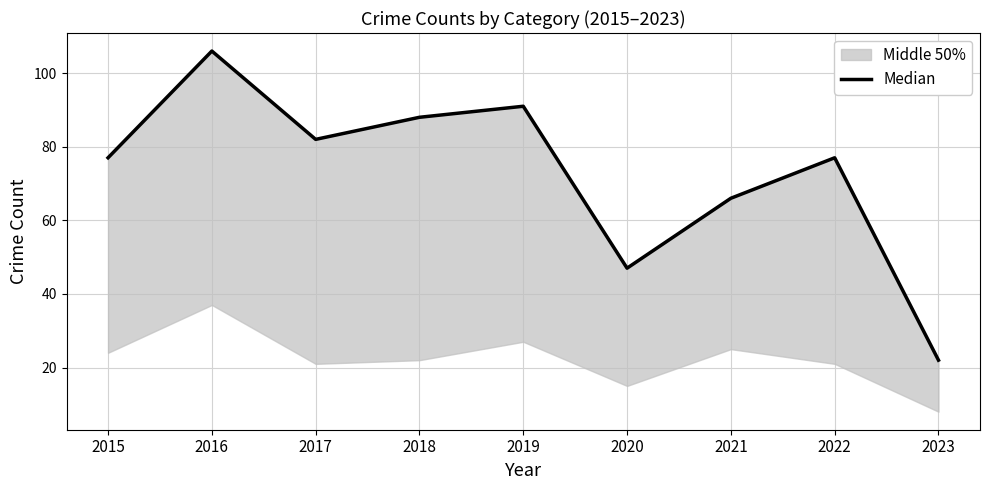

Reading left to right, list all the values displayed in this chart.

2015=77	2016=106	2017=82	2018=88	2019=91	2020=47	2021=66	2022=77	2023=22